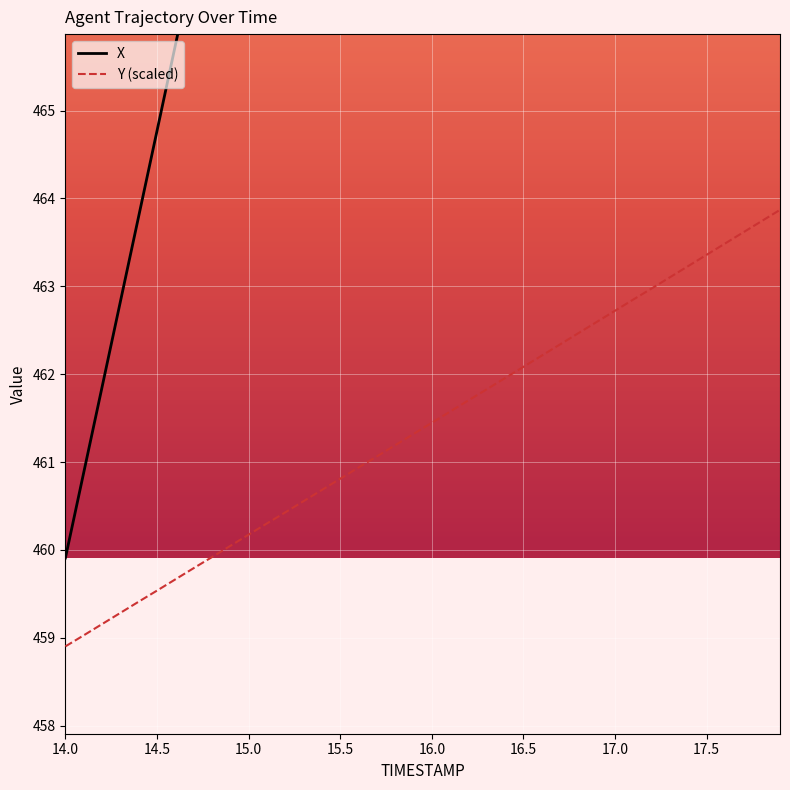

Which series has the largest range (max minus min)?

X